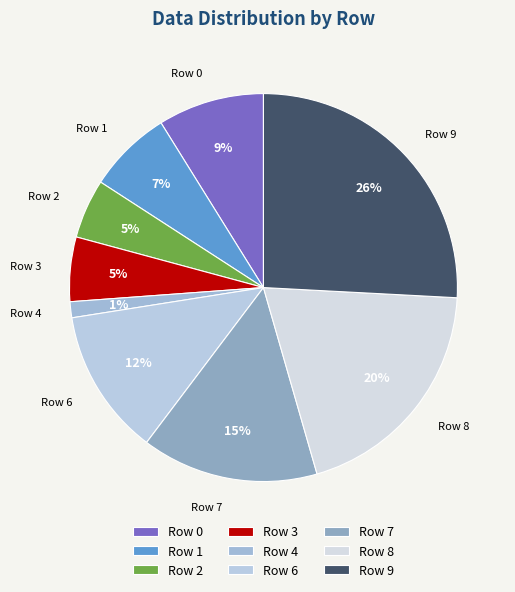

To the nearest percent, what percentage of the pie is Row 7?

15%